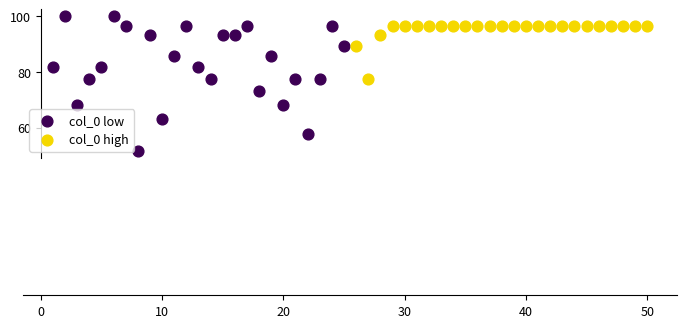

Which series contains the highest Y value?

col_0 low